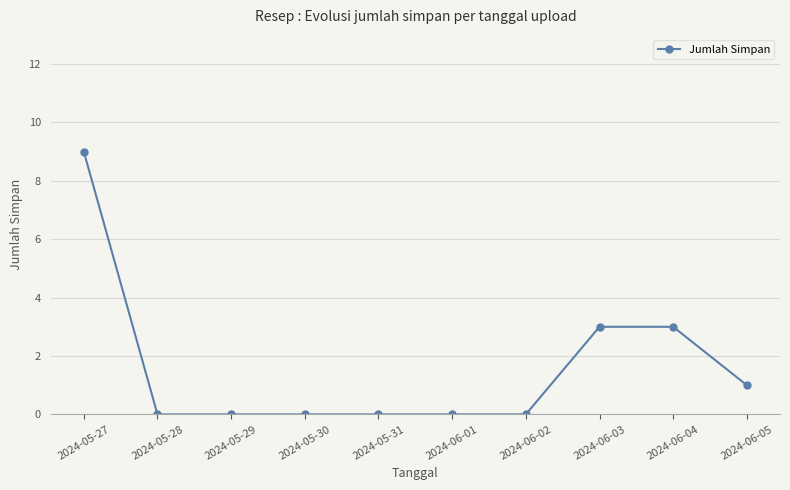

The chart shows a value of 0 at 2024-06-01. True or false?

True